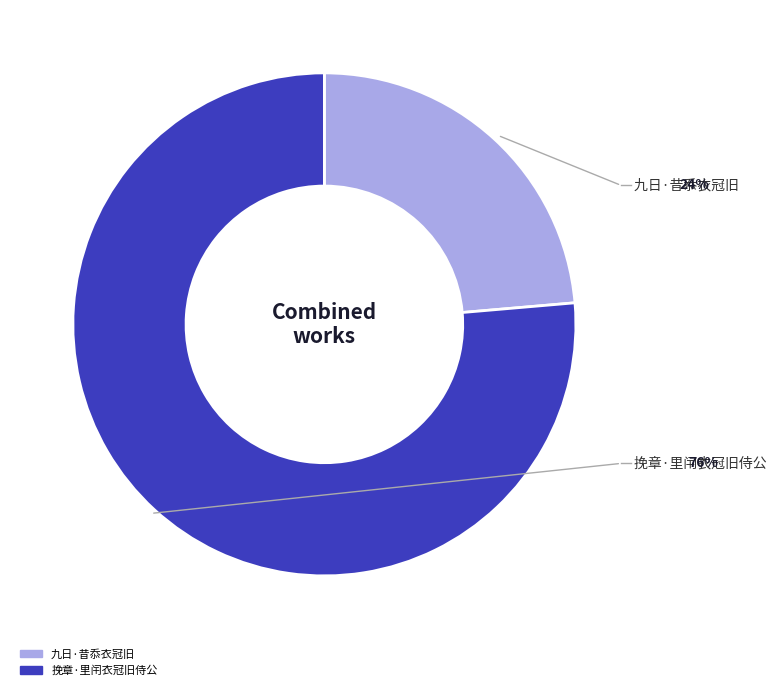

What is the smallest slice in the pie chart?

九日·昔忝衣冠旧